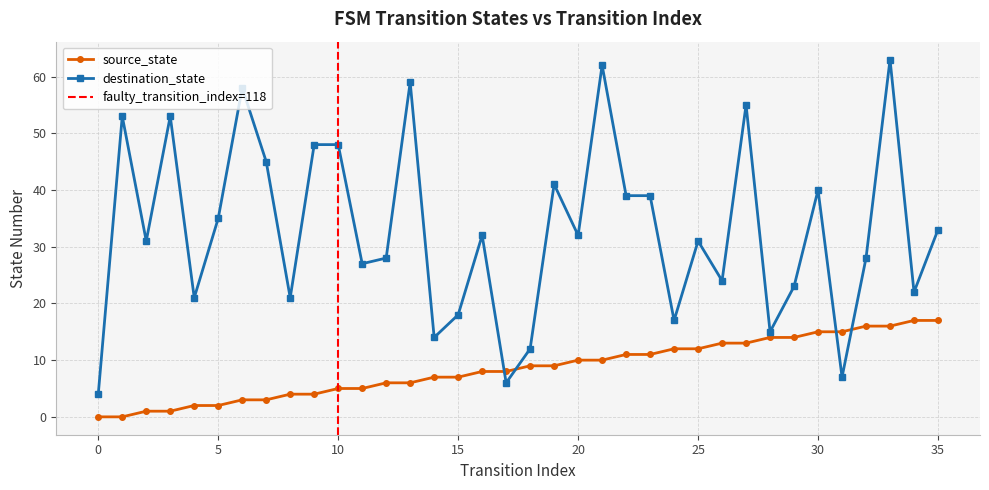

At which label does source_state first exceed 9?

20